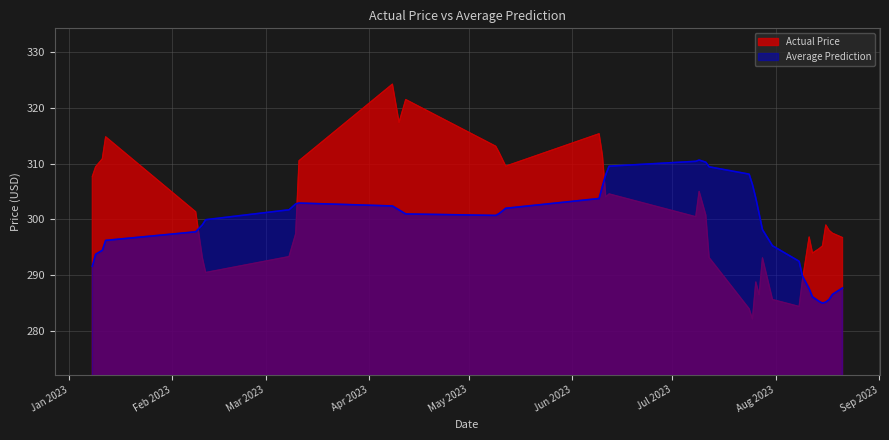

Which series changed the most between 2023-03-11 and 2023-08-17?

Average Prediction